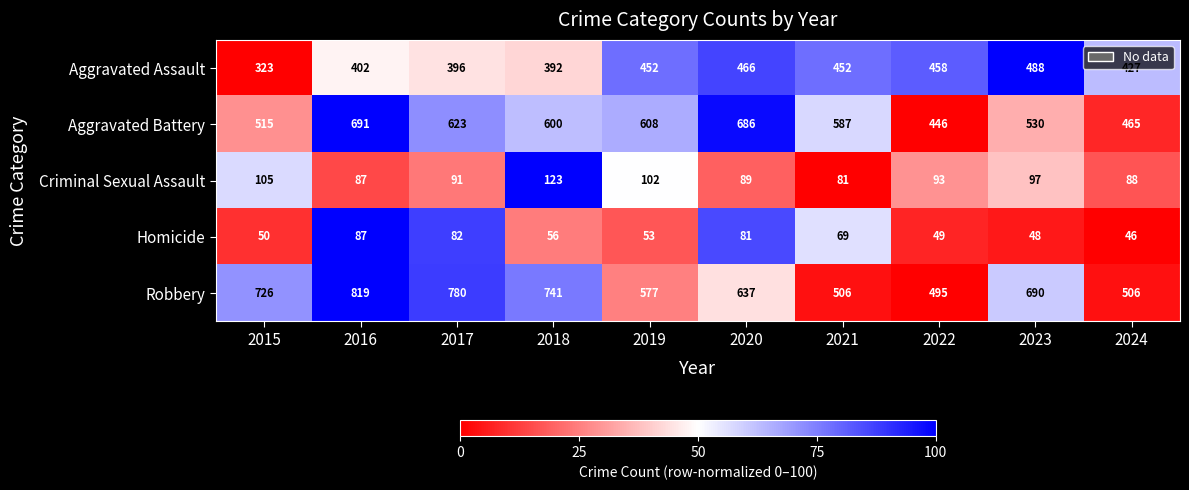

At which category is the sum across all series the highest?

2016